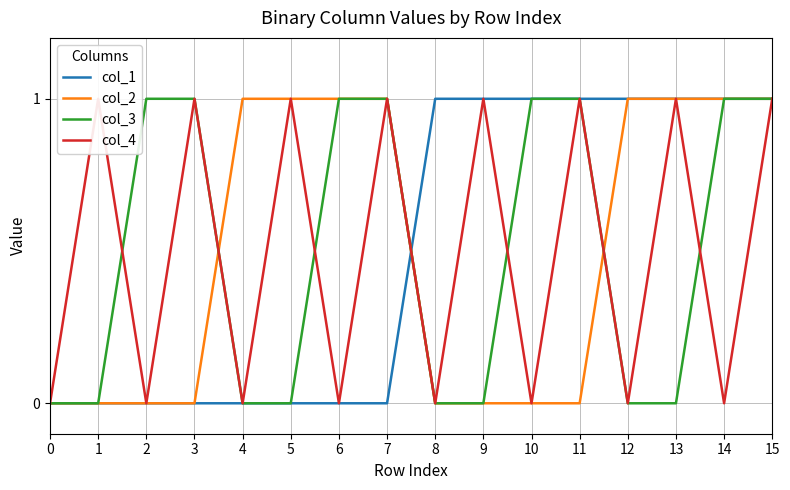

What is the sum of the col_1 values at 11 and 12?

2